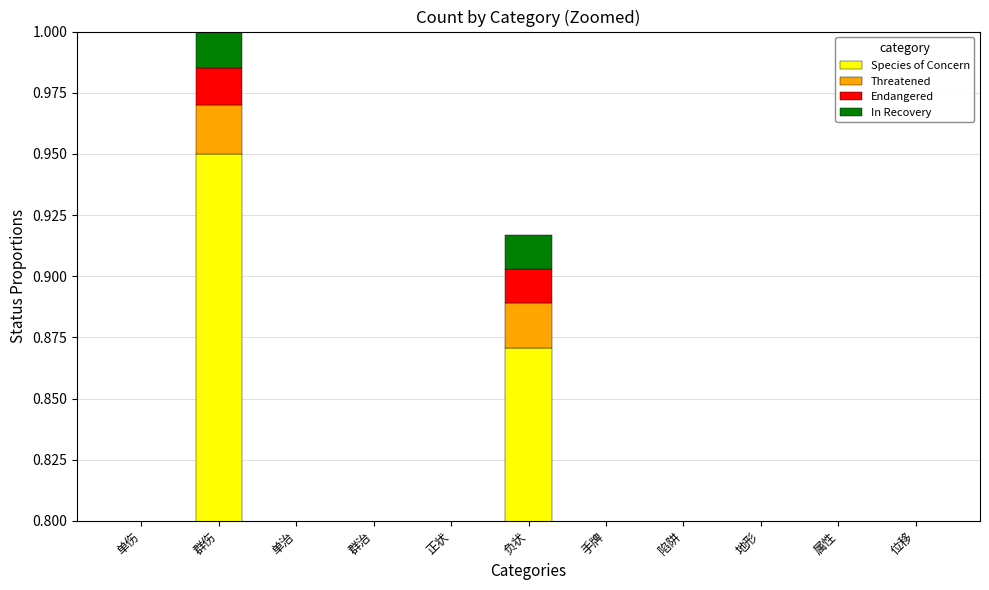

Which series changed the most between 群治 and 手牌?

Species of Concern